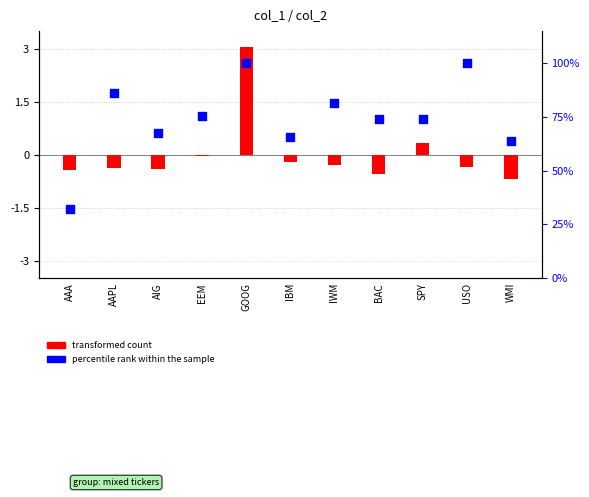

Which series contains the highest Y value?

percentile rank within the sample